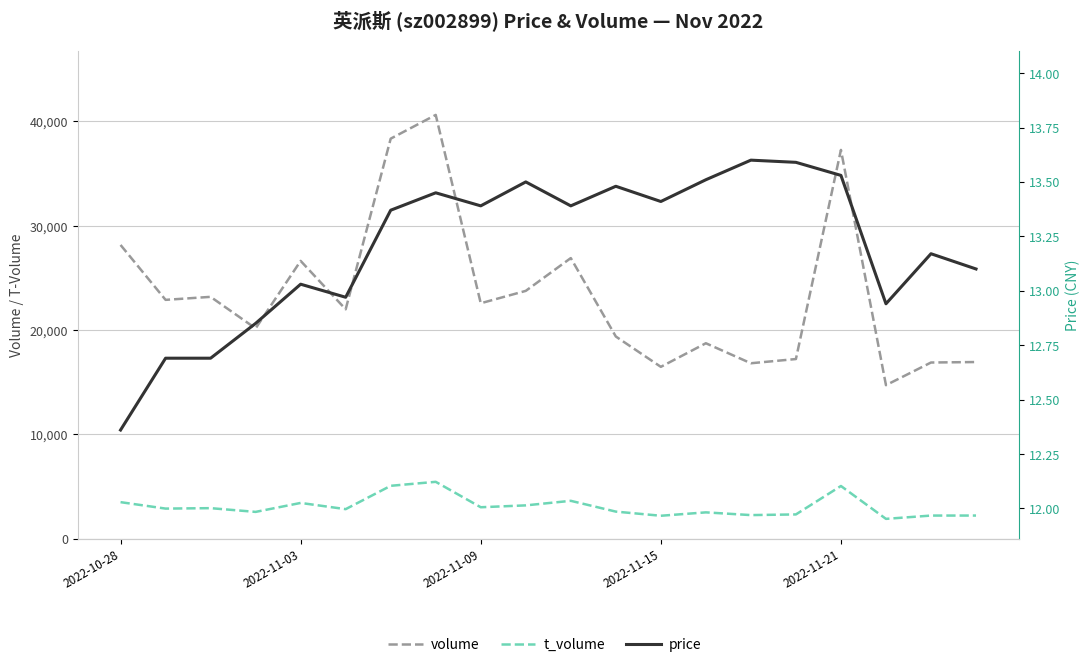

Reading left to right, transcribe all the data shown in this chart.

volume: 28147.0	22889.0	23178.0	20156.0	26620.0	21986.0	38330.0	40602.0	22564.0	23750.0	26891.0	19379.0	16473.0	18734.0	16817.0	17221.0	37249.0	14718.0	16888.0	16934.0
t_volume: 3514.0	2897.0	2939.0	2581.0	3439.0	2844.0	5080.0	5461.0	3026.0	3205.0	3641.0	2608.0	2211.0	2535.0	2274.0	2338.0	5061.0	1913.0	2229.0	2231.0
price: 12.4	12.7	12.7	12.8	13.0	13.0	13.4	13.4	13.4	13.5	13.4	13.5	13.4	13.5	13.6	13.6	13.5	12.9	13.2	13.1